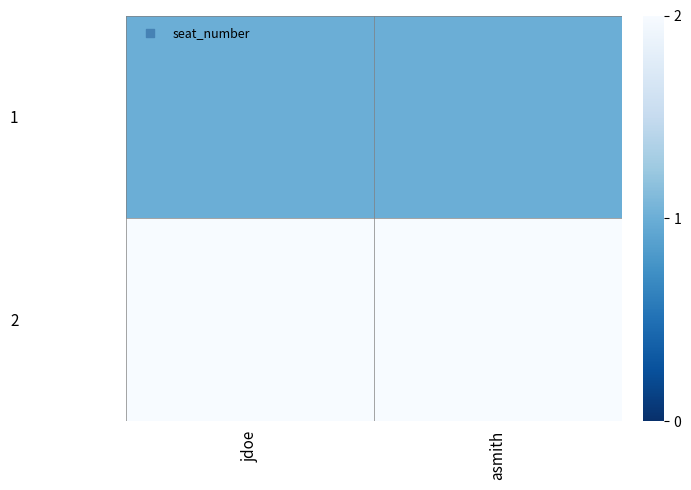

What is the greatest value displayed?

2